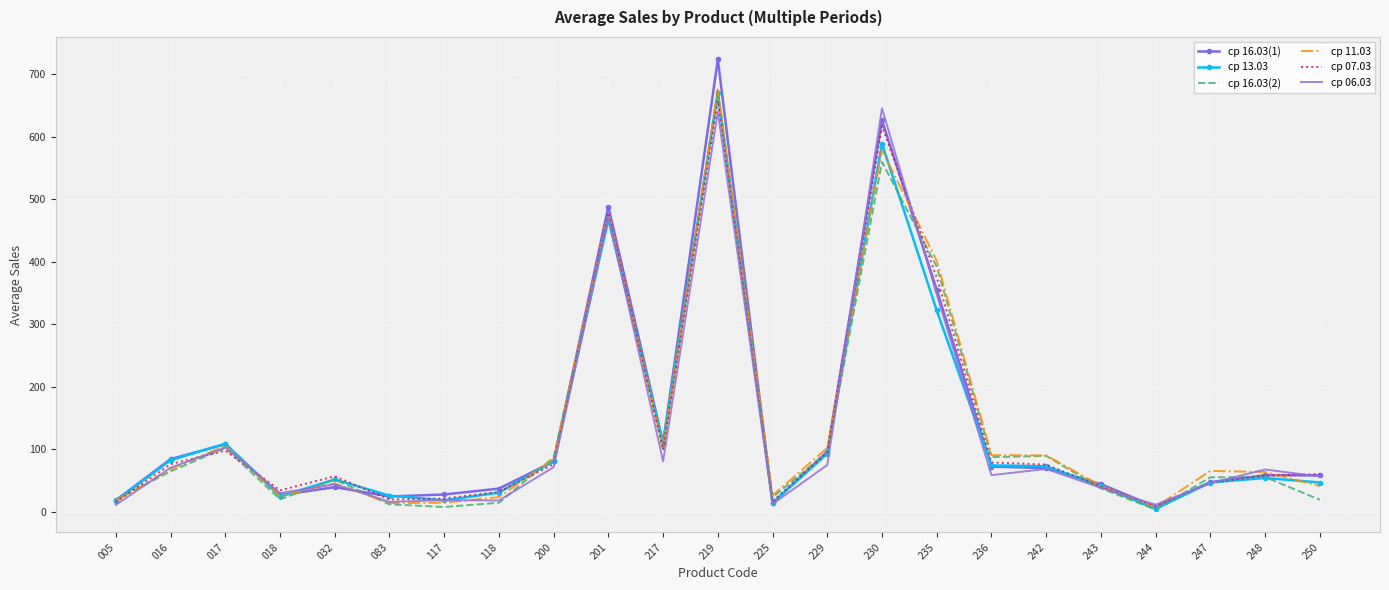

At which category is the sum across all series the highest?

219